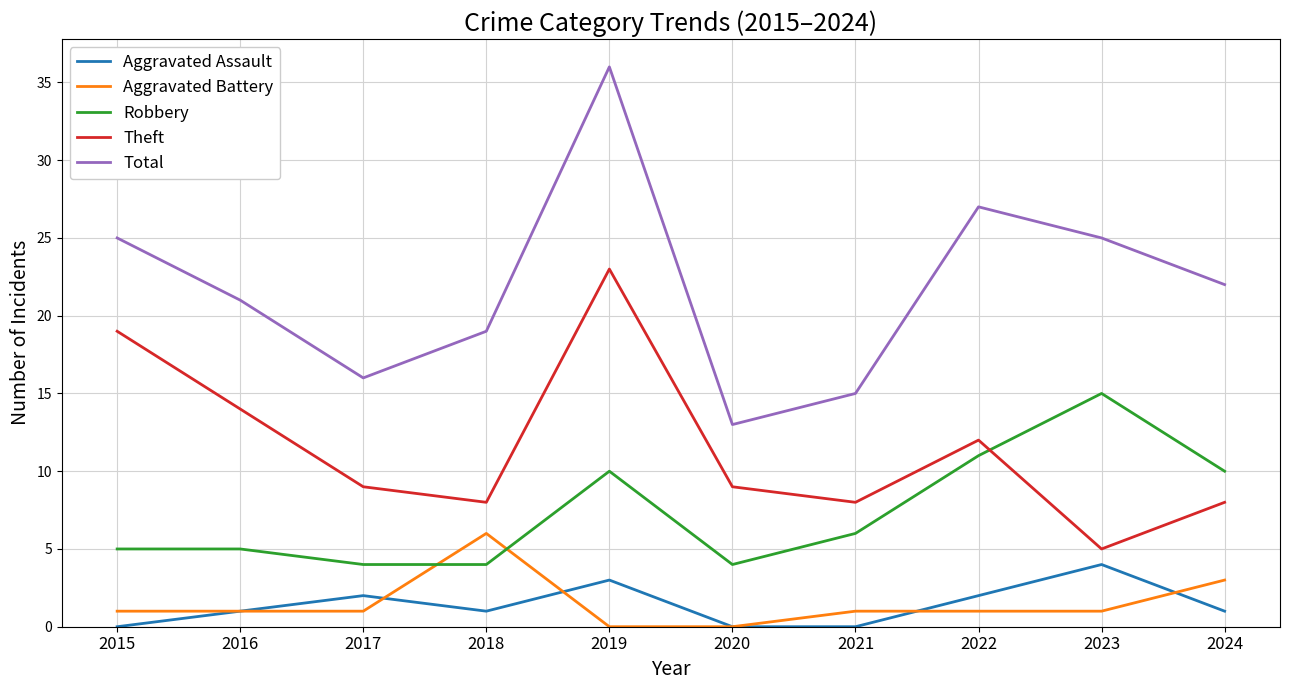

Does the chart display data point markers on the line(s)?

No